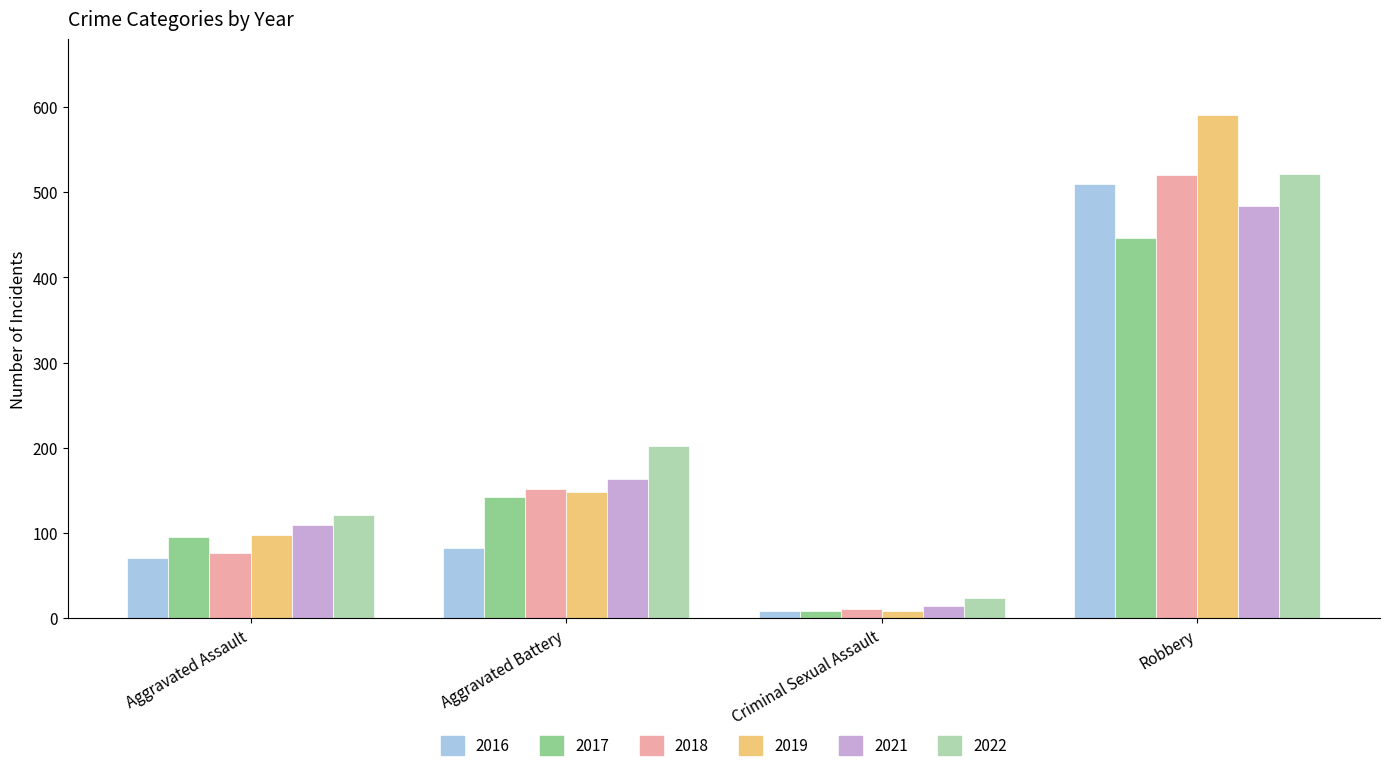

The value of 2016 at Robbery is 128. True or false?

False